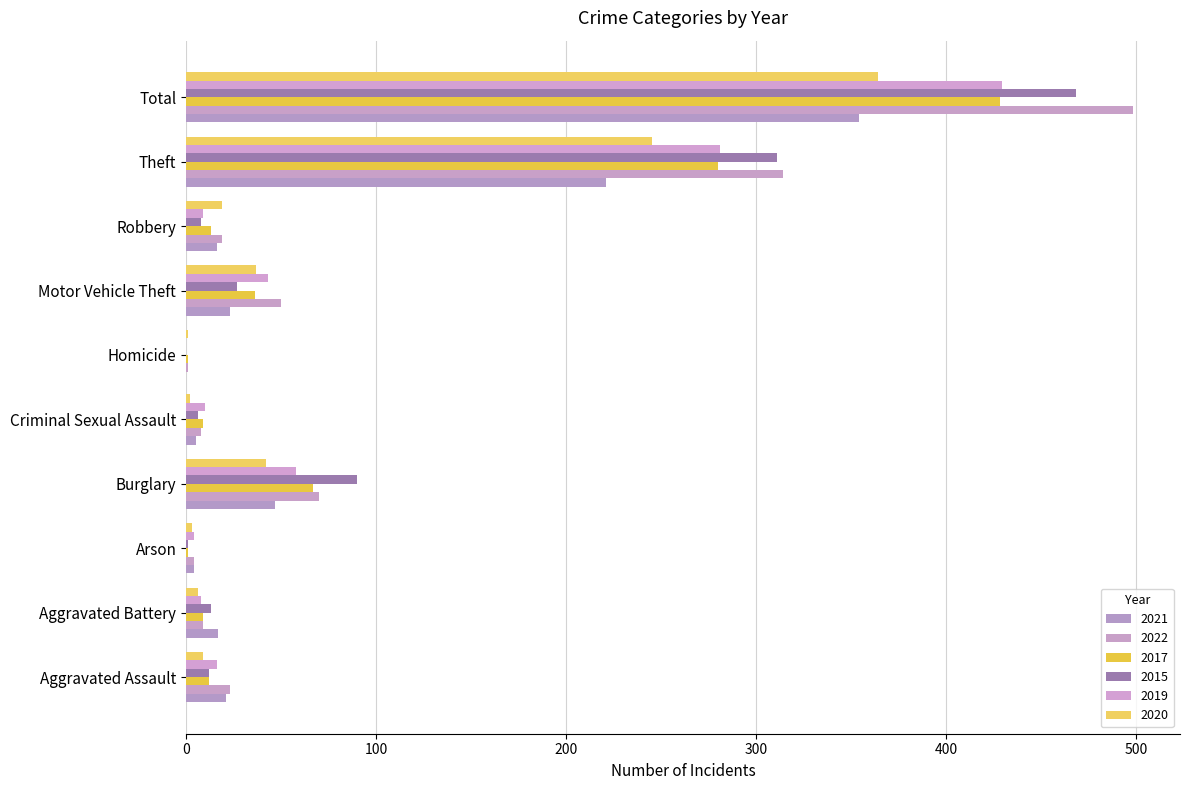

Count the number of data series in this chart.

6